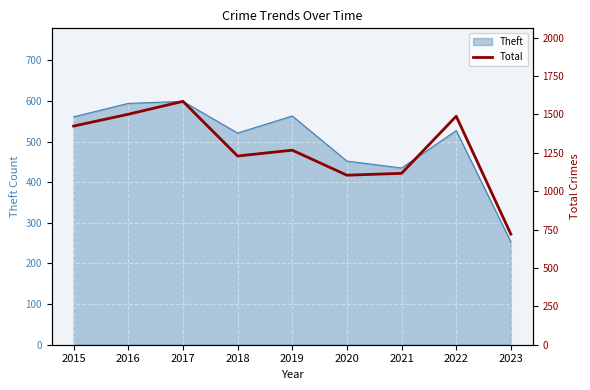

True or false: the data shows 1104 at 2020.

True